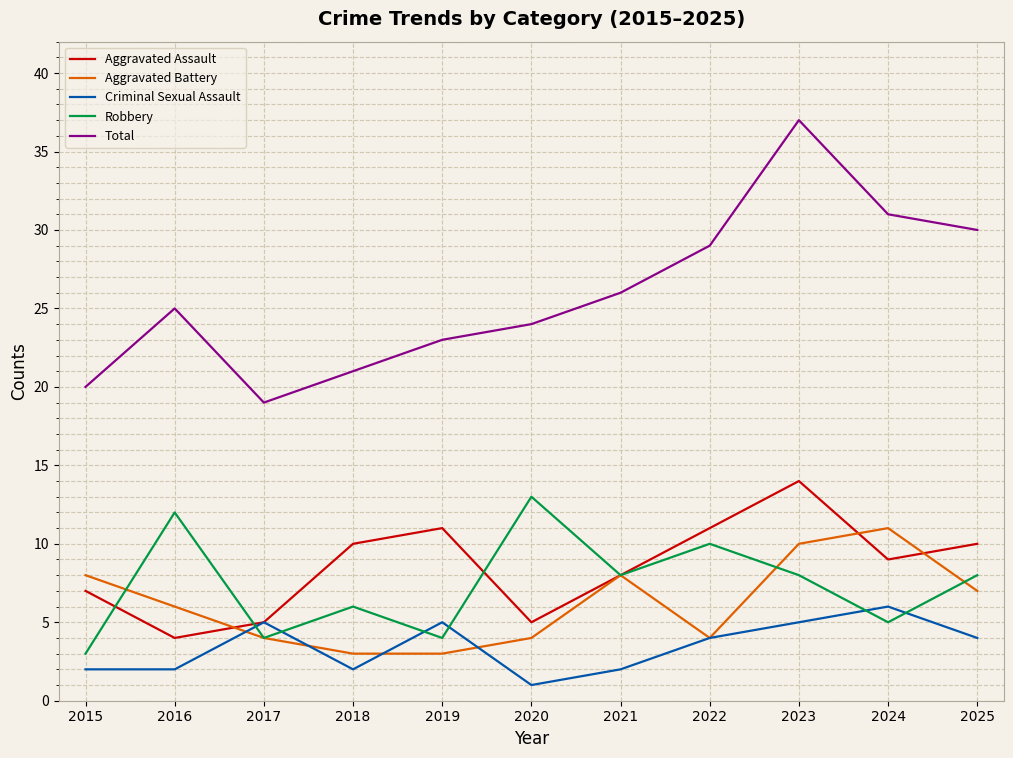

Reading right to left, what are all the values shown in this chart?

Aggravated Assault: 2025=10	2024=9	2023=14	2022=11	2021=8	2020=5	2019=11	2018=10	2017=5	2016=4	2015=7
Aggravated Battery: 2025=7	2024=11	2023=10	2022=4	2021=8	2020=4	2019=3	2018=3	2017=4	2016=6	2015=8
Criminal Sexual Assault: 2025=4	2024=6	2023=5	2022=4	2021=2	2020=1	2019=5	2018=2	2017=5	2016=2	2015=2
Robbery: 2025=8	2024=5	2023=8	2022=10	2021=8	2020=13	2019=4	2018=6	2017=4	2016=12	2015=3
Total: 2025=30	2024=31	2023=37	2022=29	2021=26	2020=24	2019=23	2018=21	2017=19	2016=25	2015=20